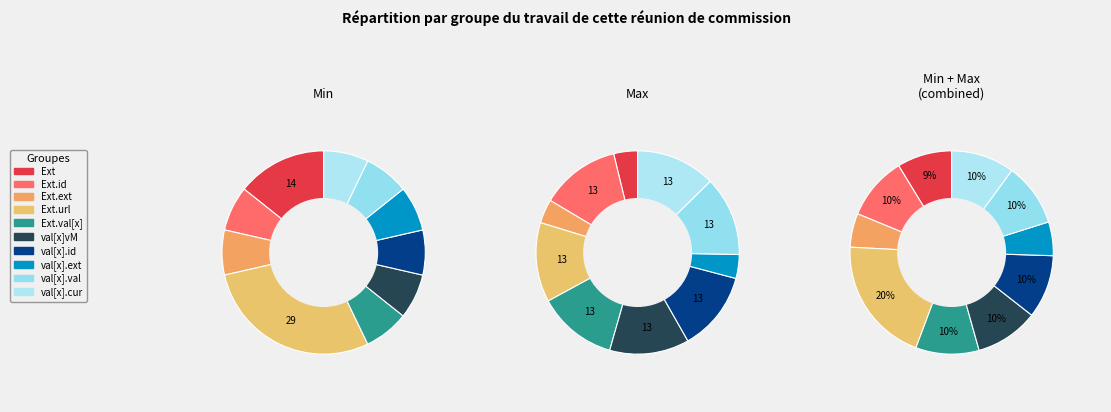

Which series has the widest spread of values?

values_min